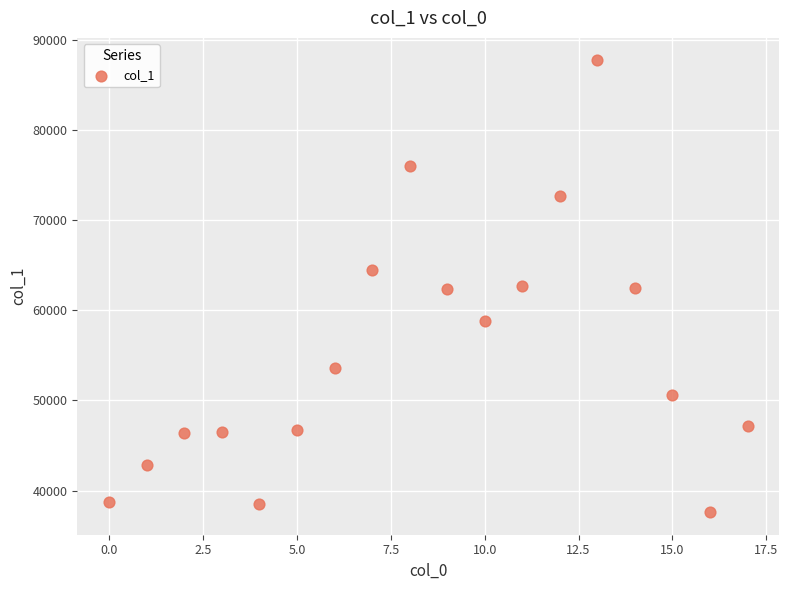

What is the range of Y values (max minus min)?

50121